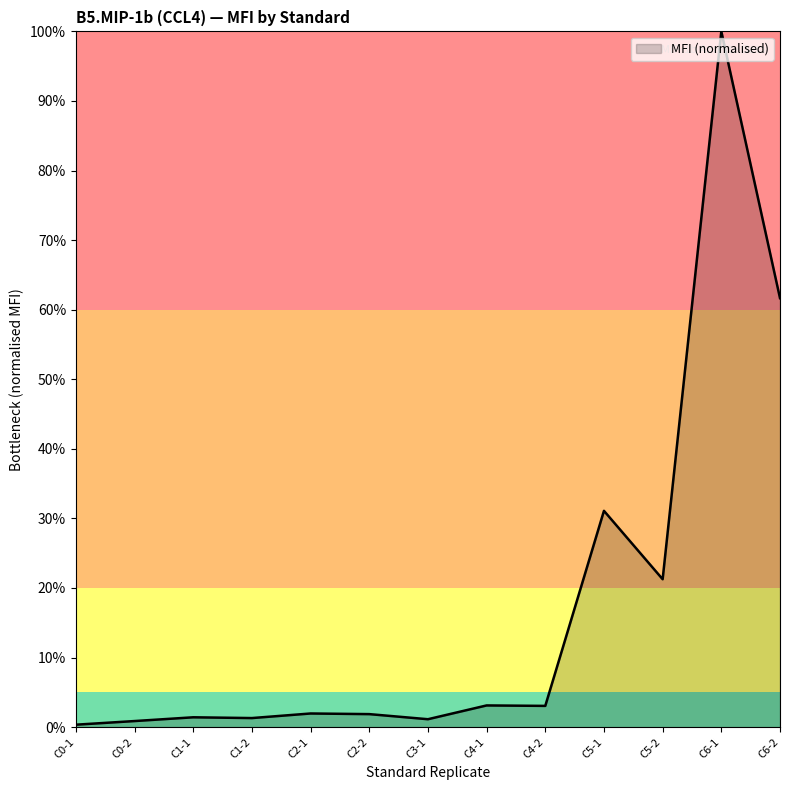

What is the label of the 8th point from the left?

C4-1